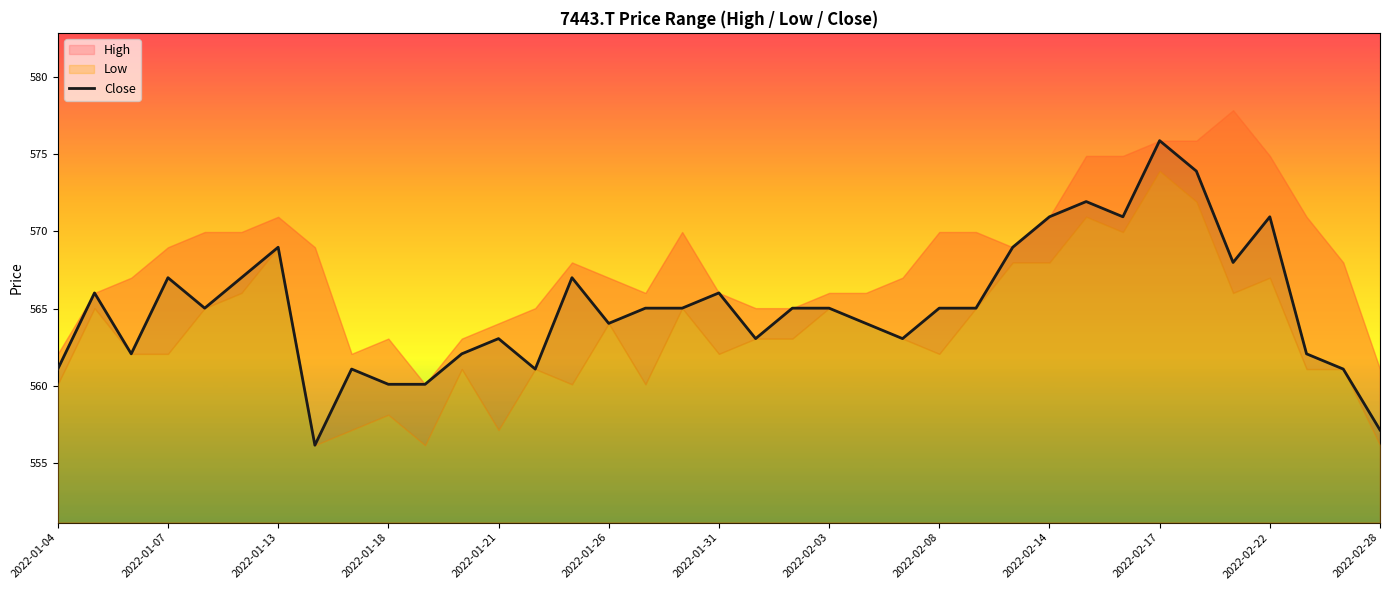

True or false: Close has a value of 565.0 at 2022-02-08.

True